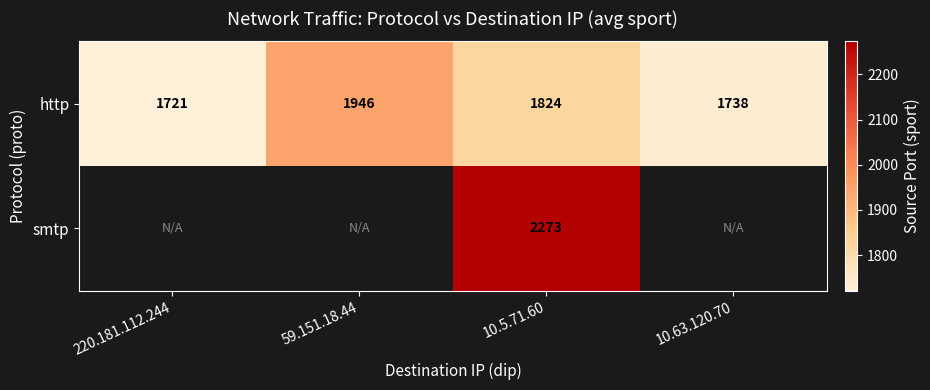

Is the value of smtp at 10.5.71.60 greater than the value of http at 59.151.18.44?

Yes